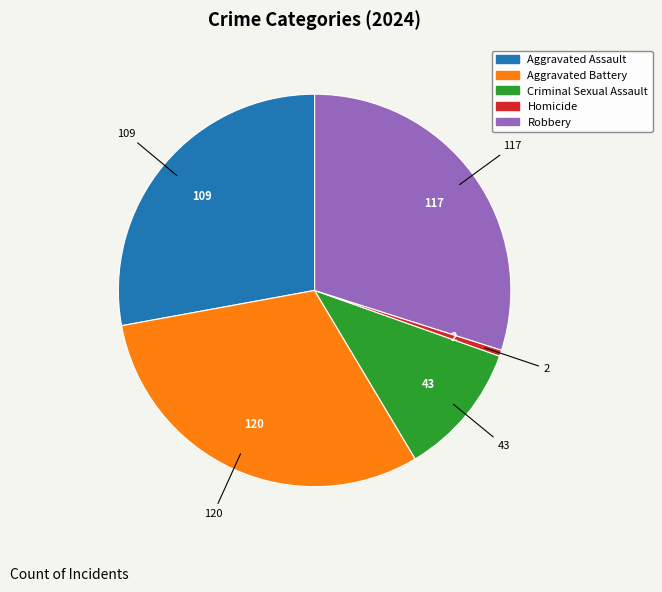

What is the ratio of the value at Criminal Sexual Assault to the value at Robbery?

0.4